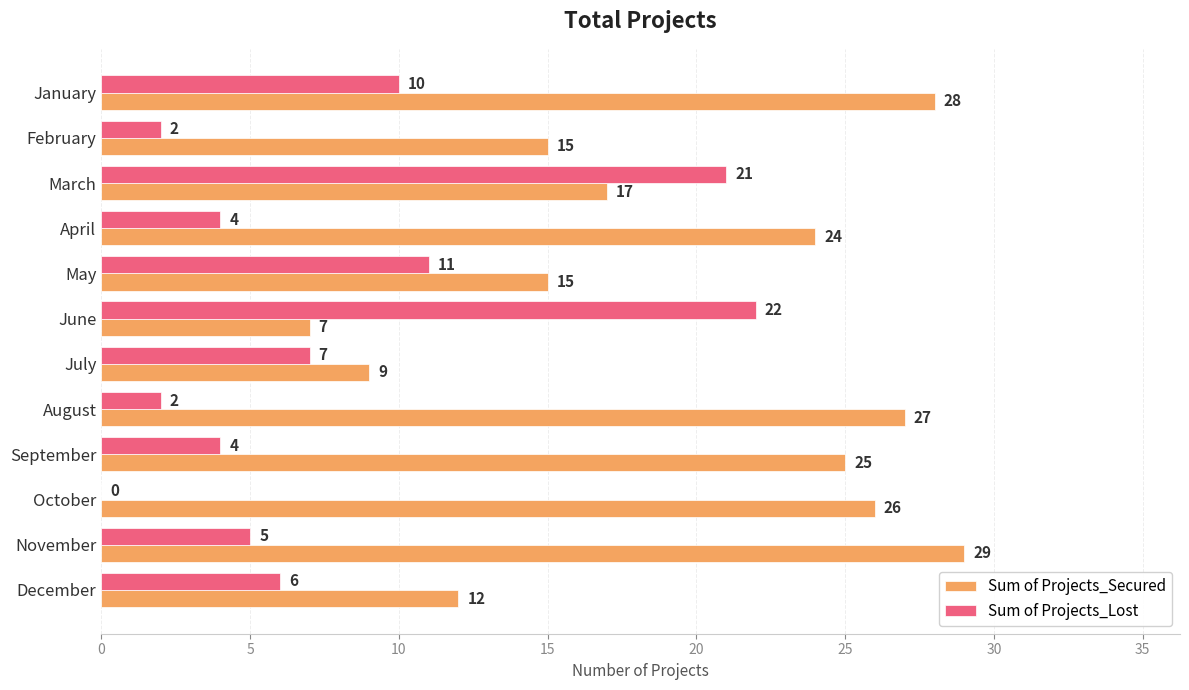

Which series changed the most between March and May?

Sum of Projects_Lost